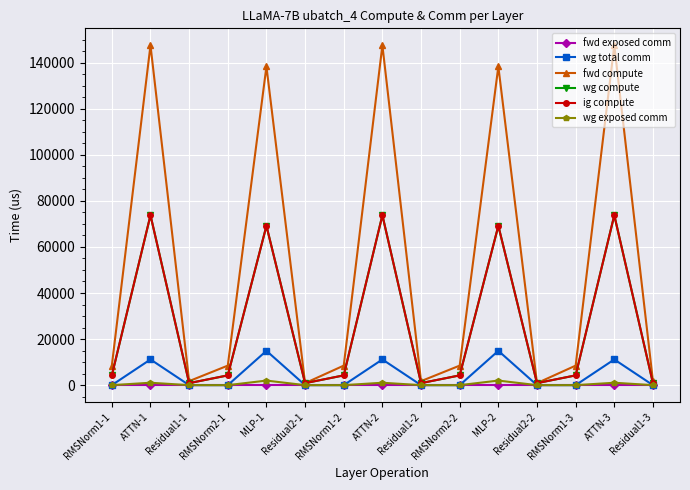

What is the difference between the second highest and second lowest values in the wg total comm series?

14903.8